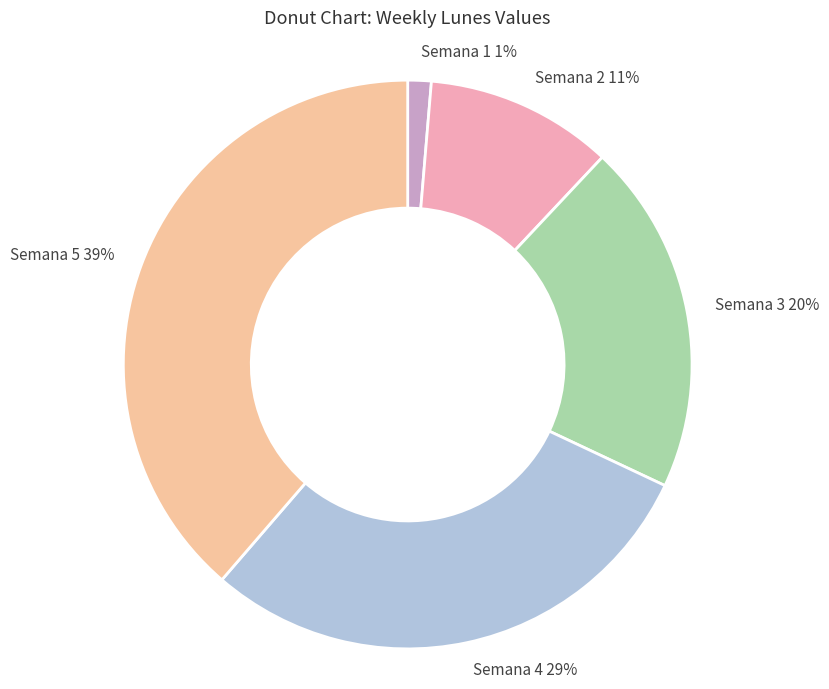

Rank the categories by value from highest to lowest.

Semana 5, Semana 4, Semana 3, Semana 2, Semana 1